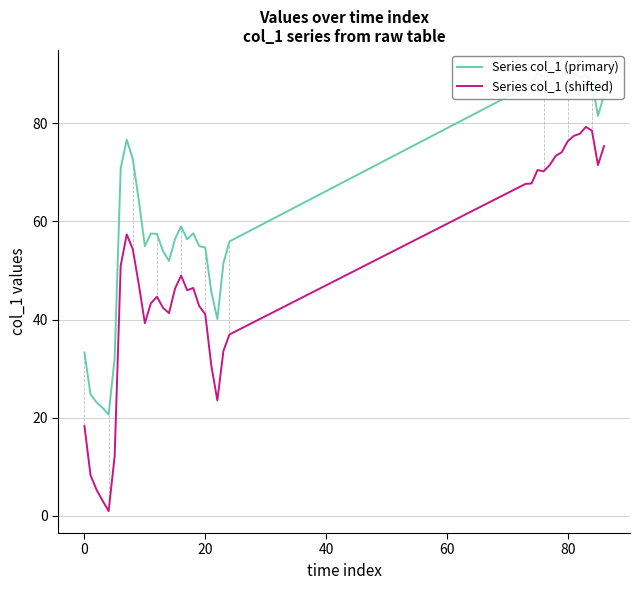

True or false: Series col_1 (shifted) and Series col_1 (primary) intersect in this chart.

False